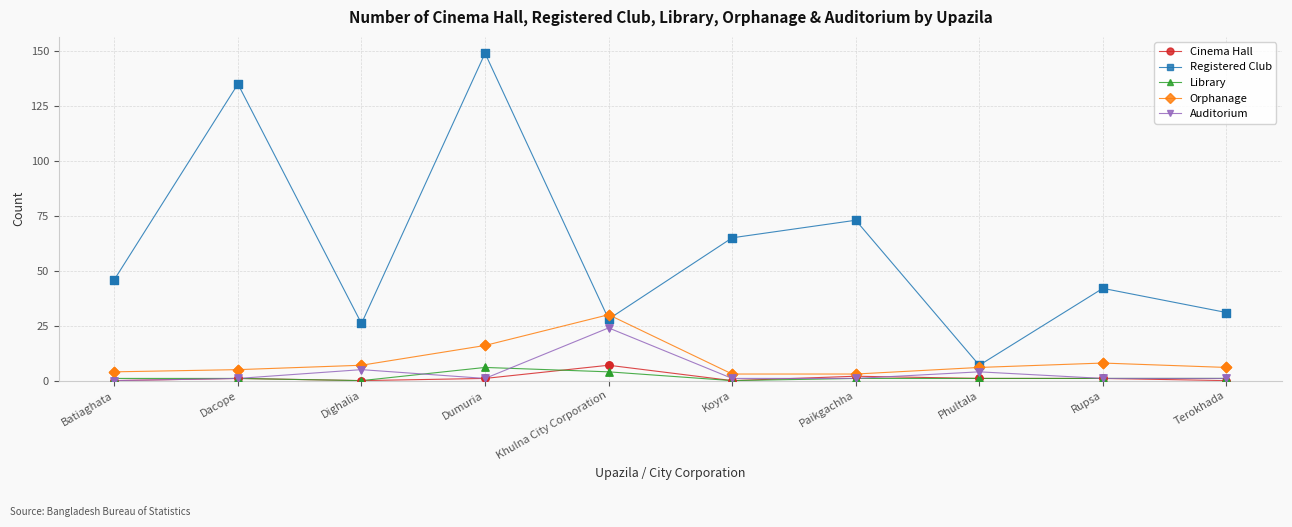

Which series has the widest spread of values?

Registered Club